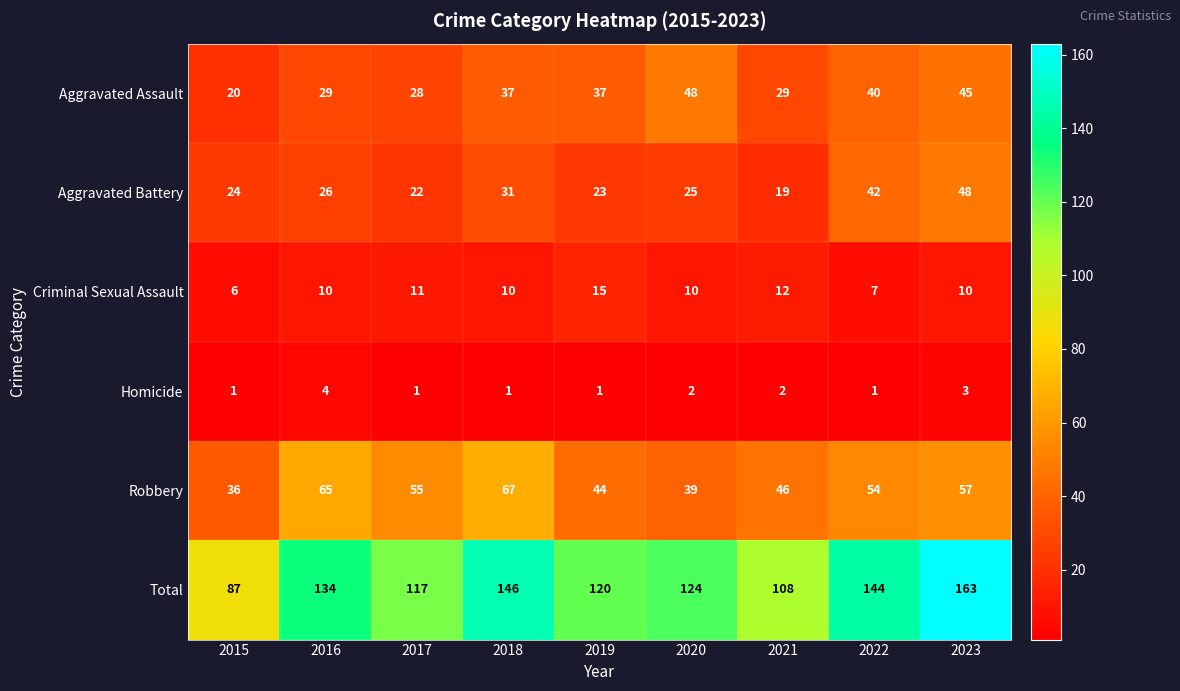

At which category is the sum across all series the highest?

2023